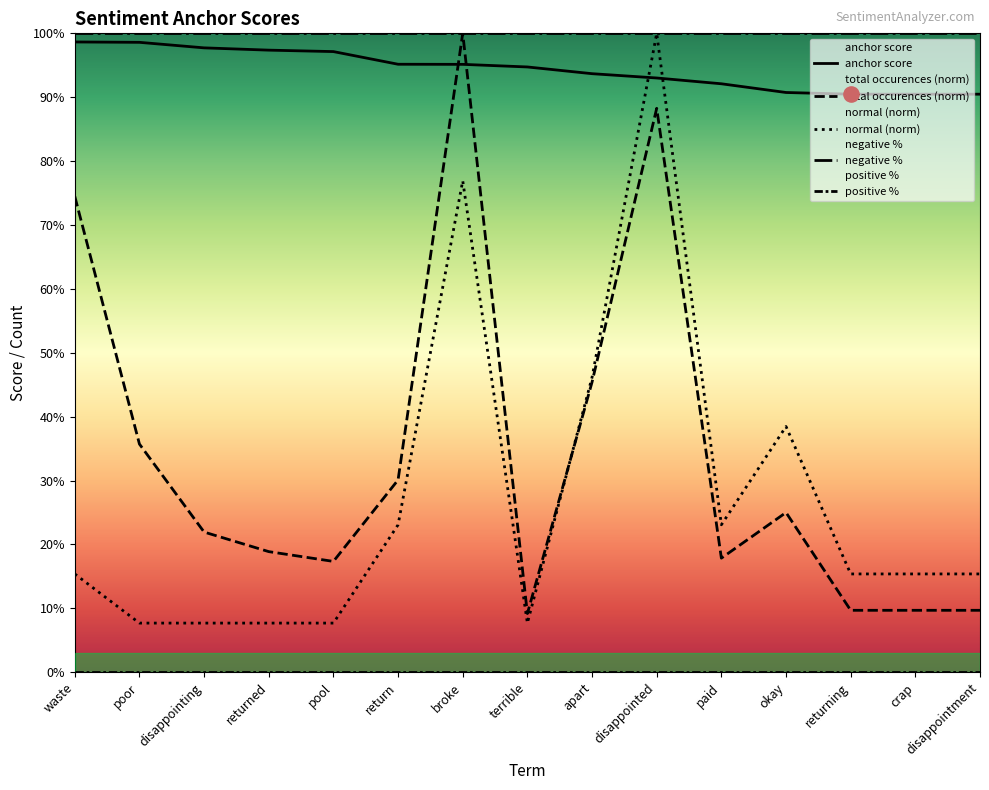

Which series reaches the minimum Y coordinate?

positive %